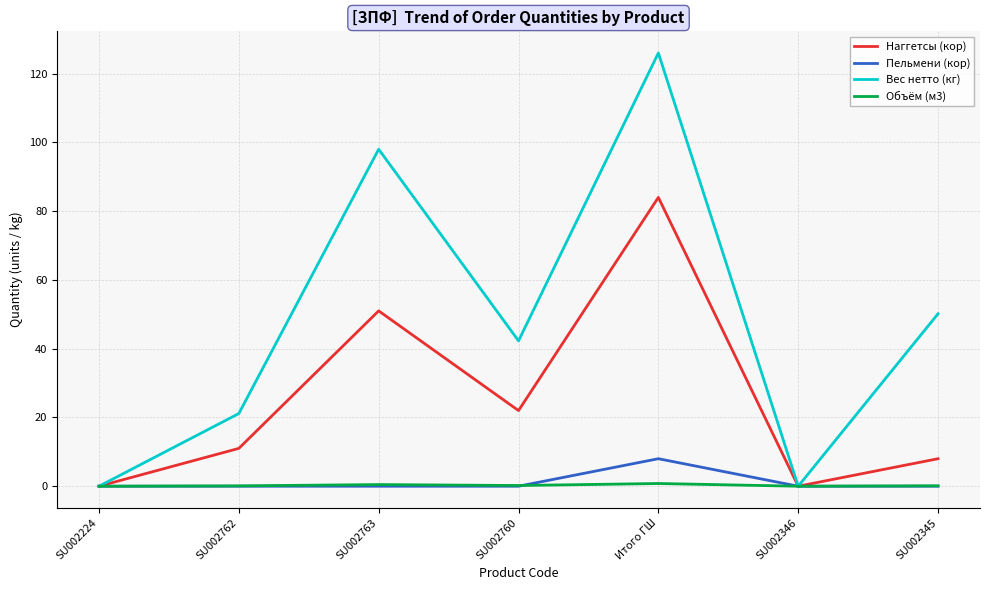

What position from the left is SU002346?

6